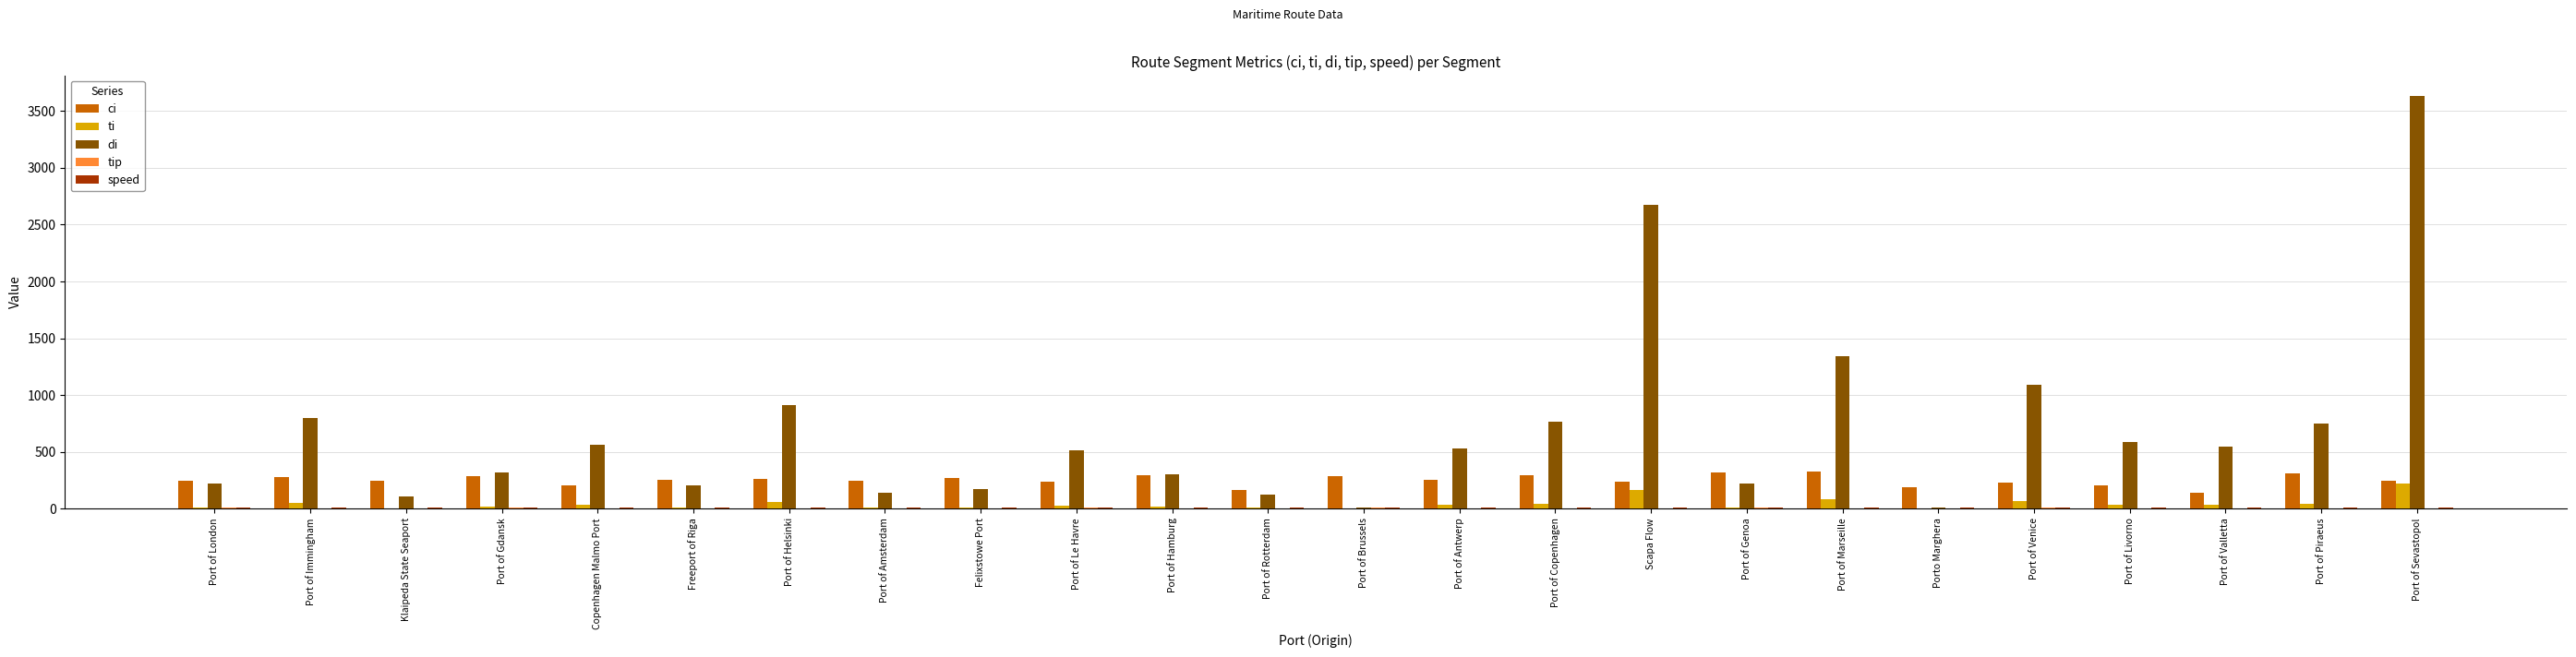

Which series has the largest range (max minus min)?

di